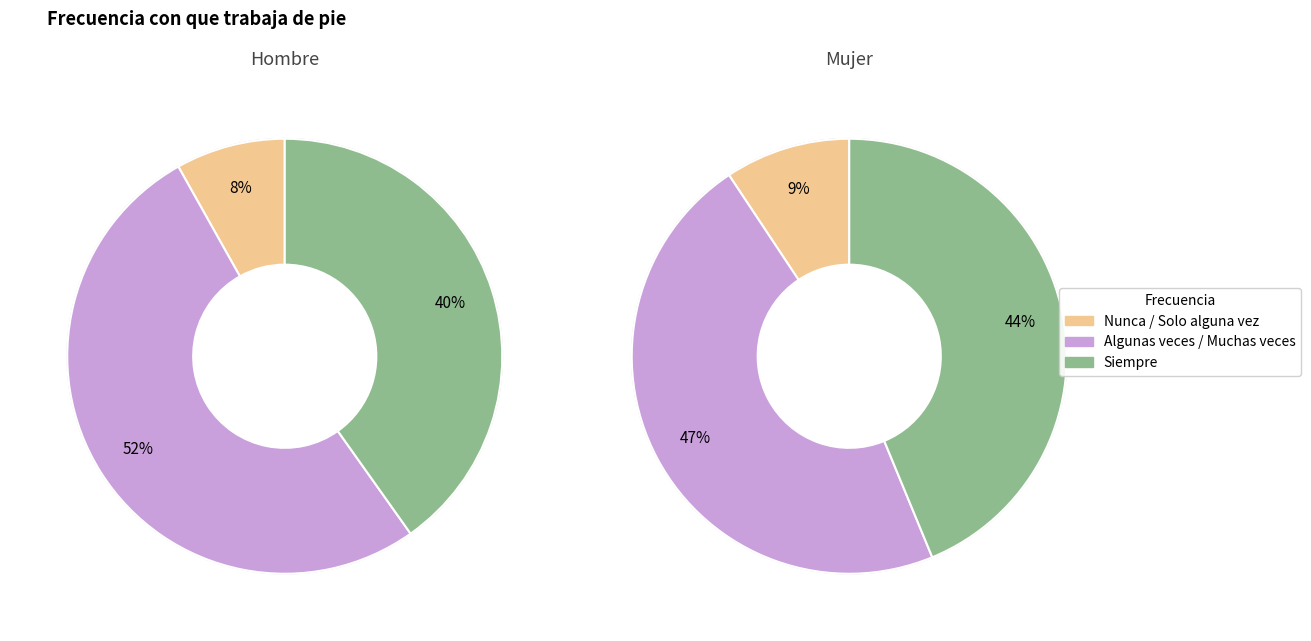

What is the total percentage of Algunas veces and Muchas veces?

51.7%